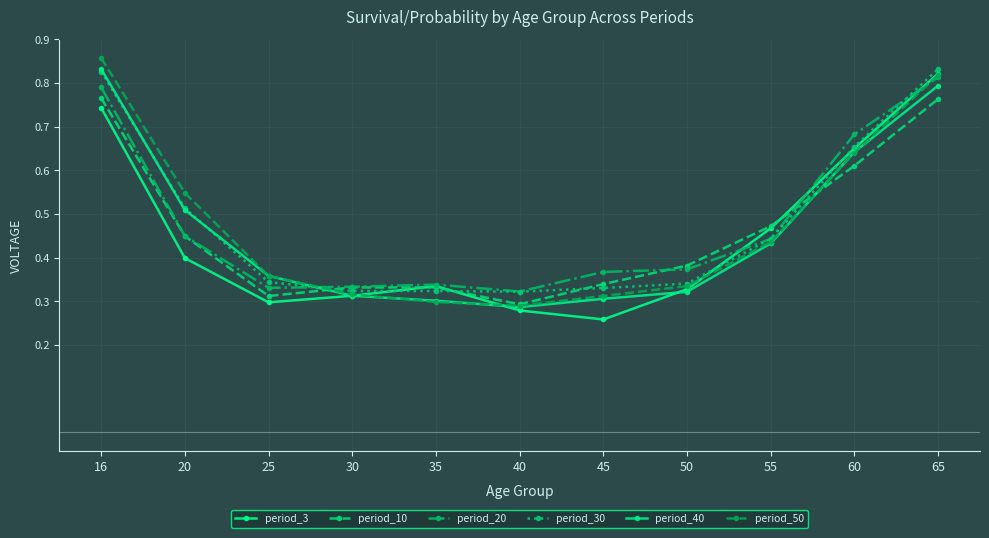

What is the value of the period_50 point at the 7th from the left?

0.3